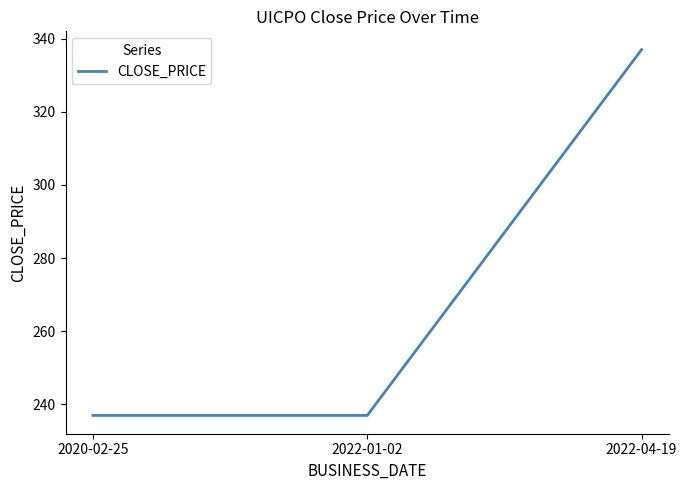

What position from the left is 2022-04-19?

3